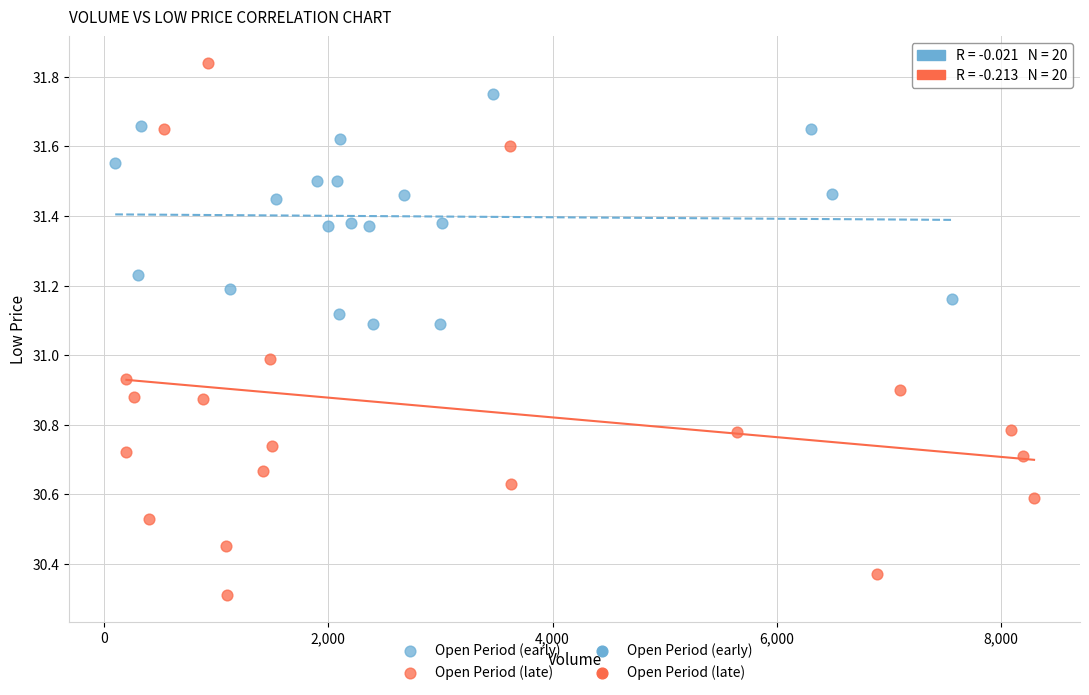

Which series contains the highest Y value?

Open Period (late)